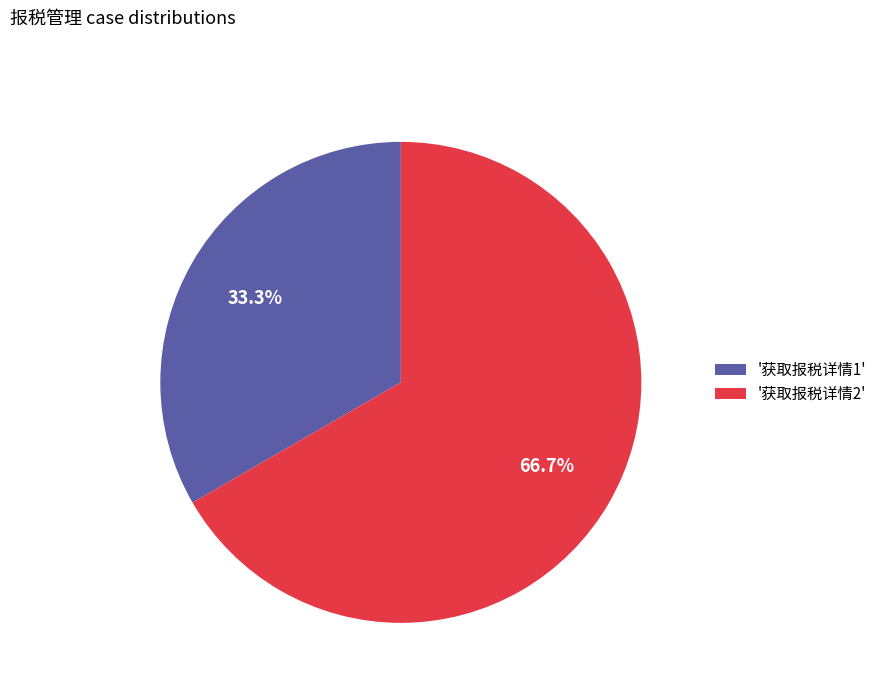

Rank the categories by value from highest to lowest.

'获取报税详情2', '获取报税详情1'